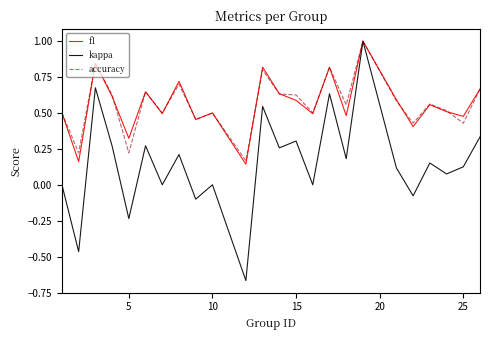

What is the greatest value displayed?

1.0